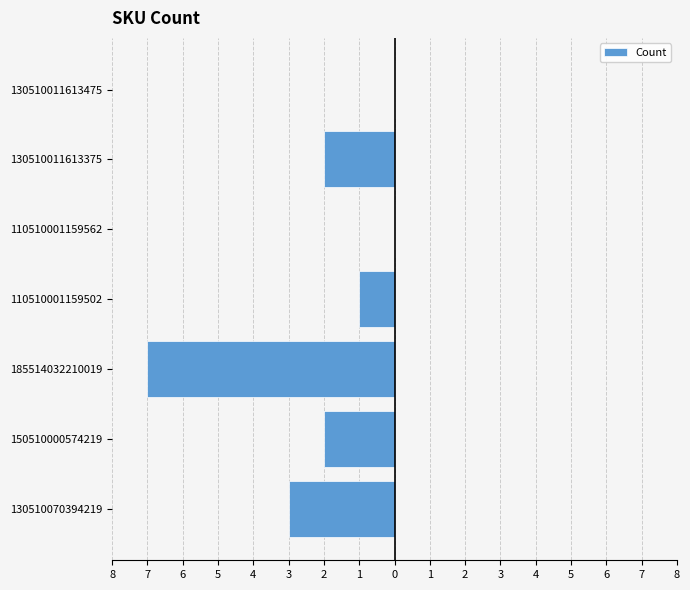

Are the bars horizontal?

Yes